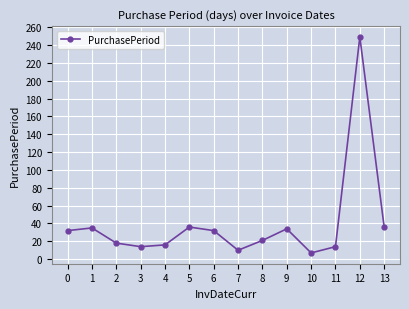

What is the average value?

40